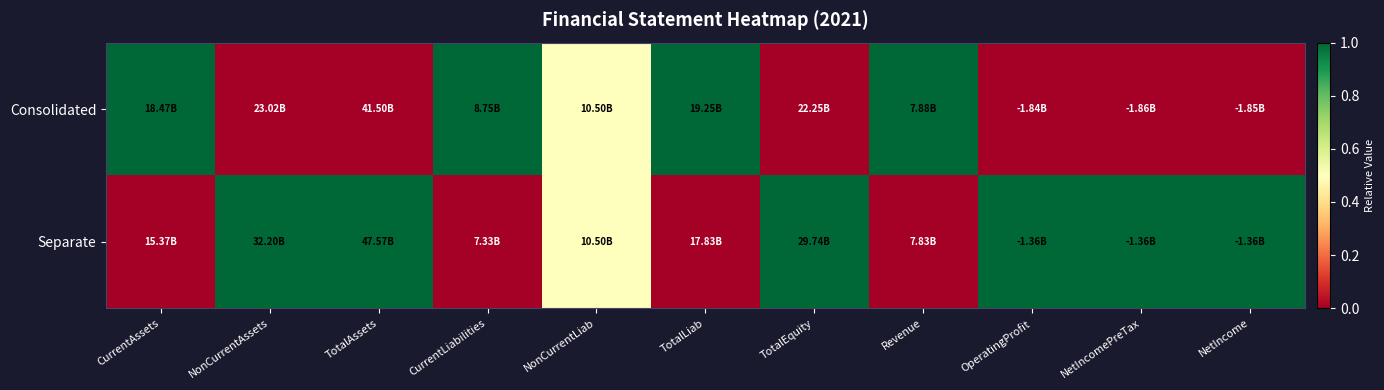

Rank the series at CurrentLiabilities from lowest to highest value.

Separate, Consolidated